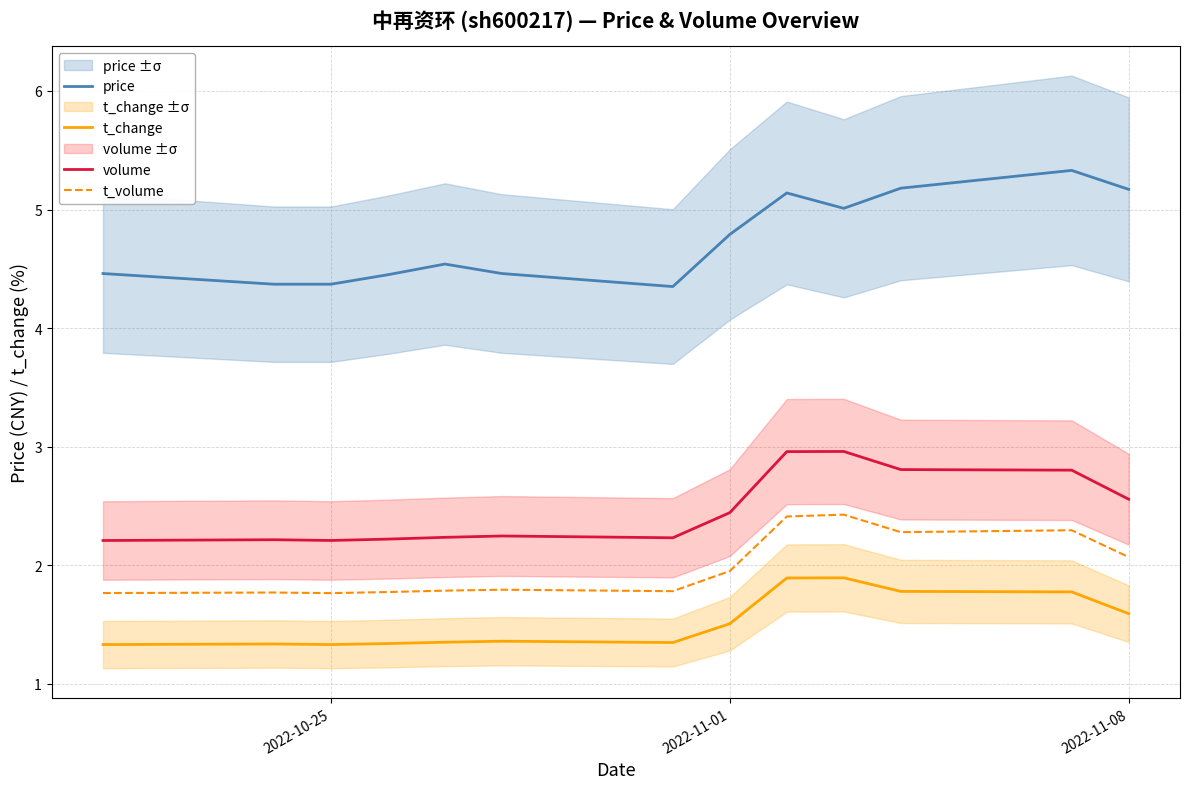

What is the value of the volume point at the 10th from the left?

3.0